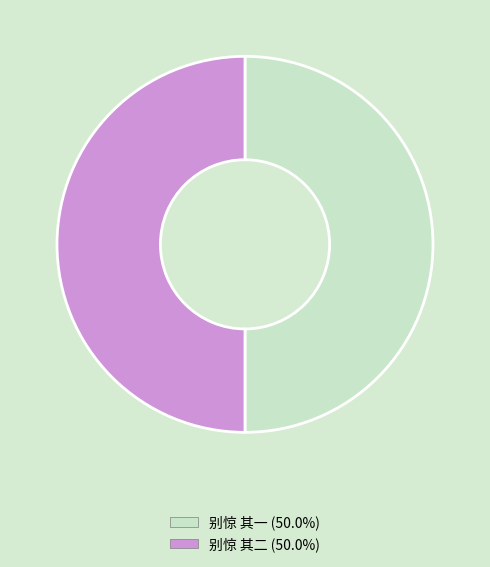

Combined, do 别惊 其二 and 别惊 其一 account for over 50%?

Yes